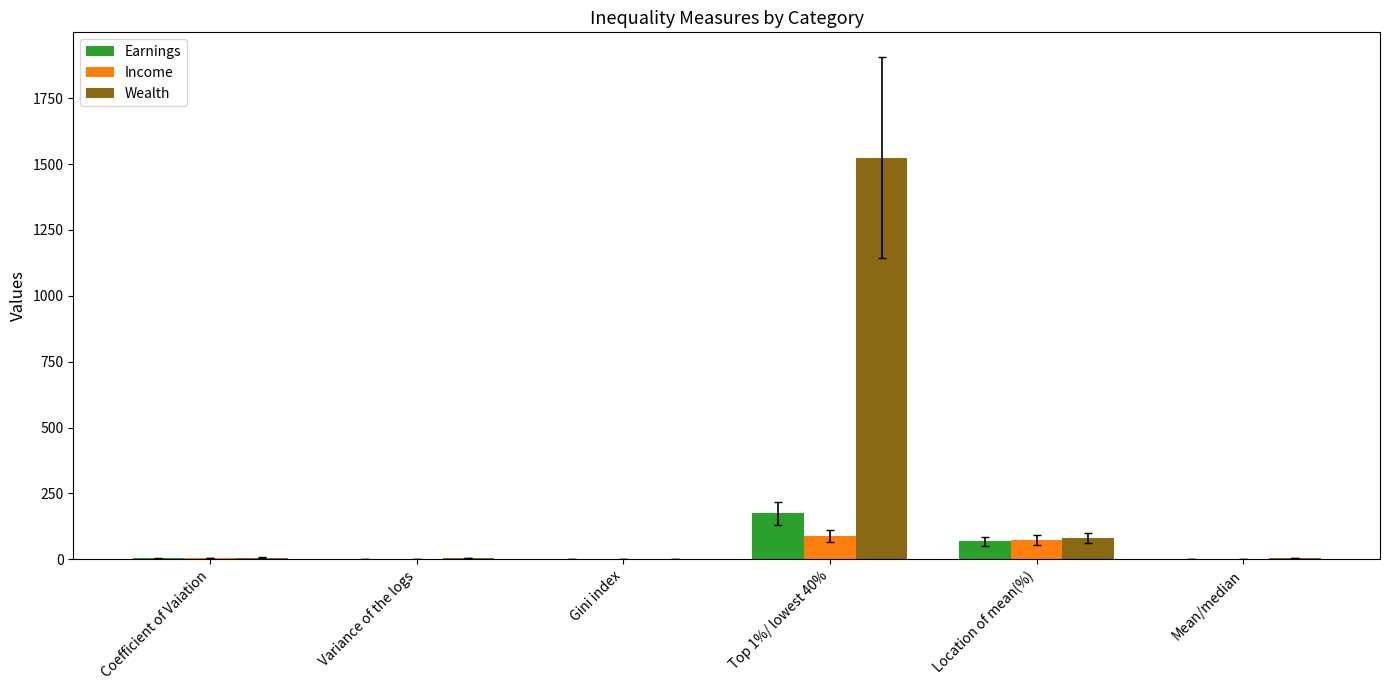

Which series has the largest total across all categories?

Wealth